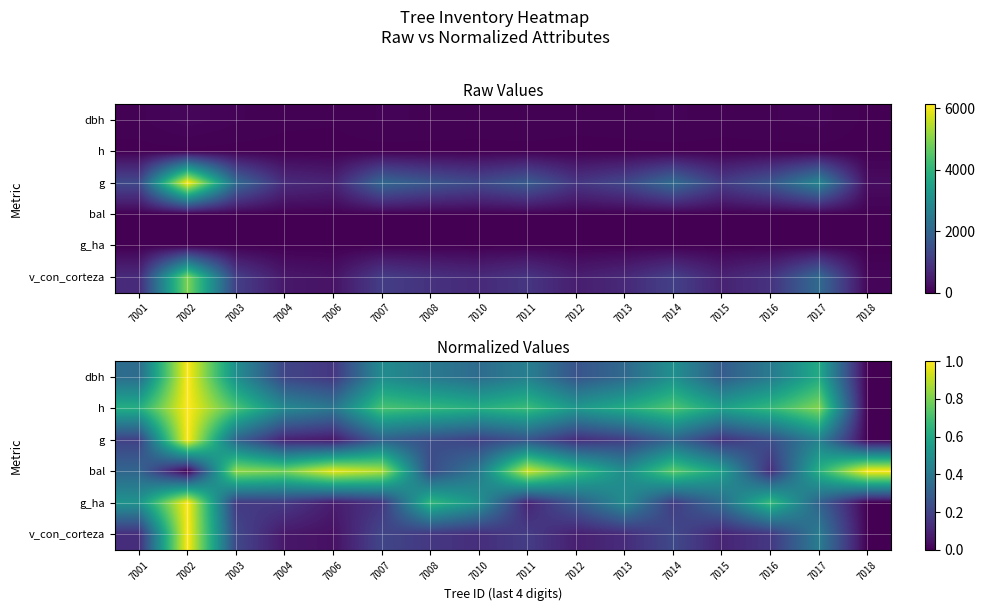

Is it true that g equals 0.0 at 7006?

False